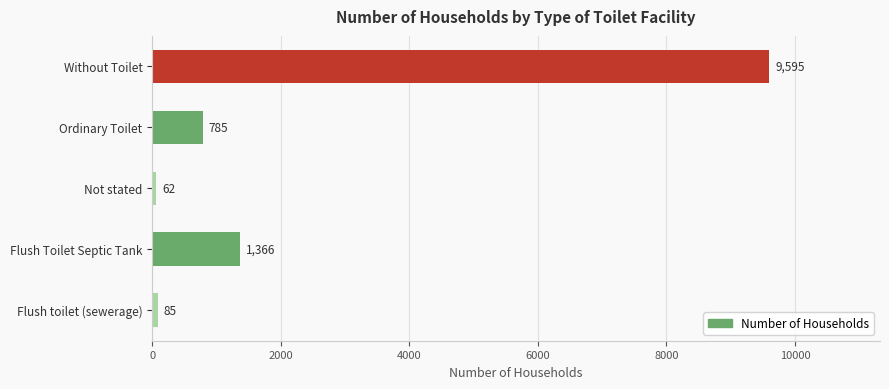

Where is the data nearest to the value 4828?

Flush Toilet Septic Tank